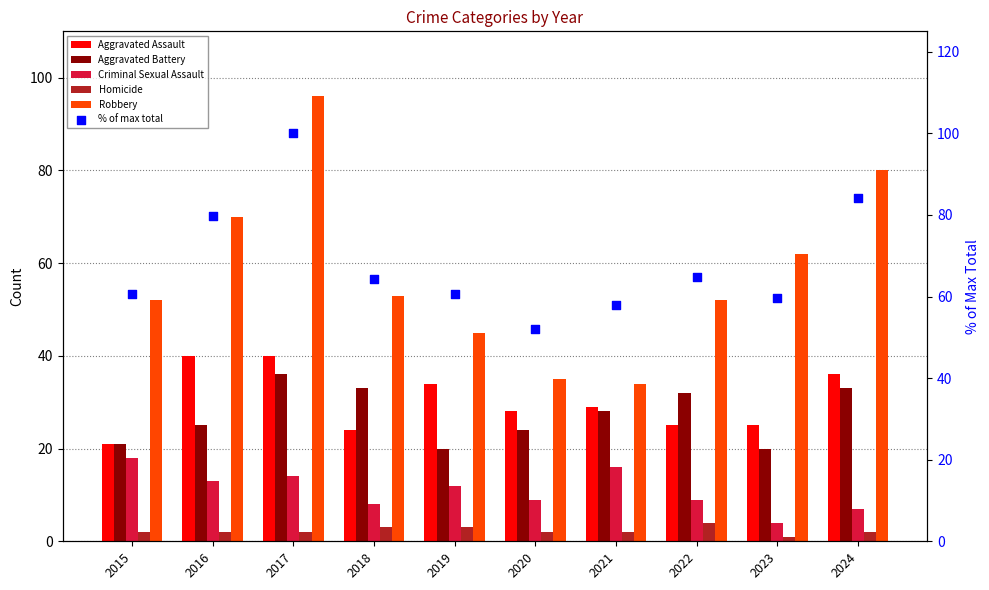

Which series reaches the minimum Y coordinate?

Homicide